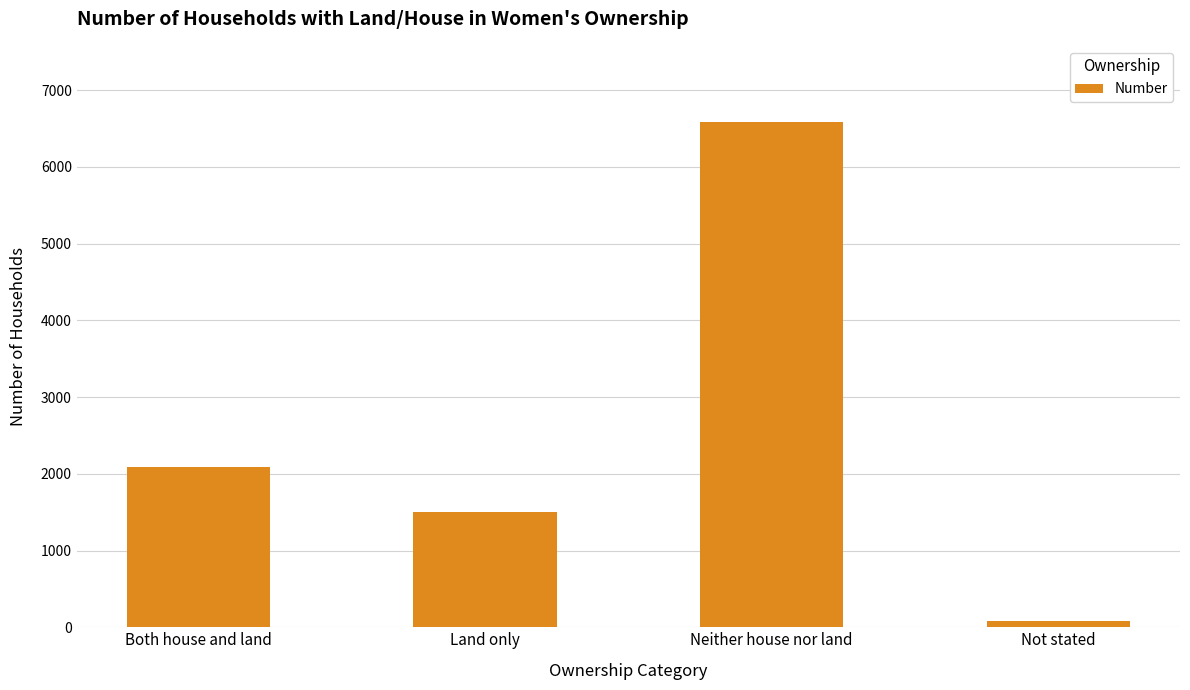

What is the smallest value displayed?

80